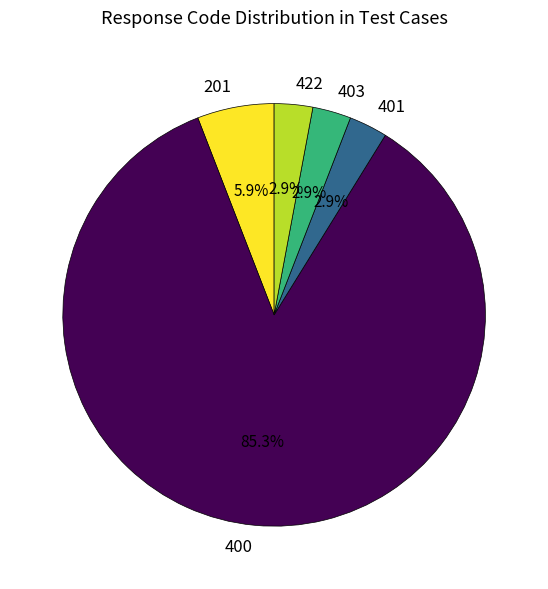

Is it true that 400 is 75% of the pie?

False